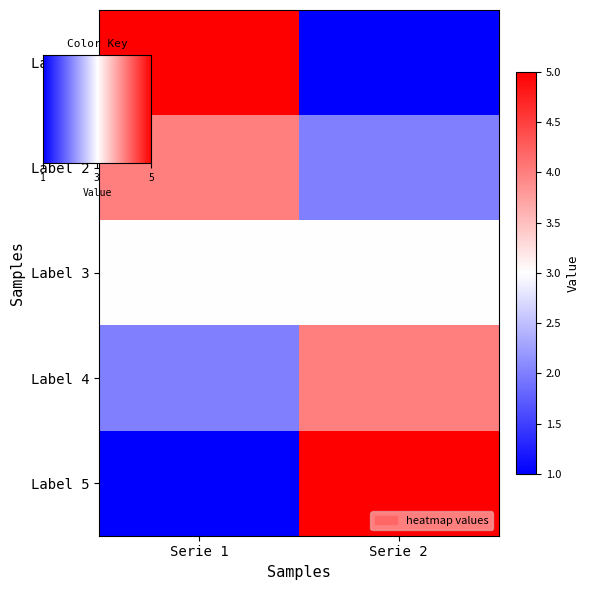

What is the average value of the Label 4 series?

3